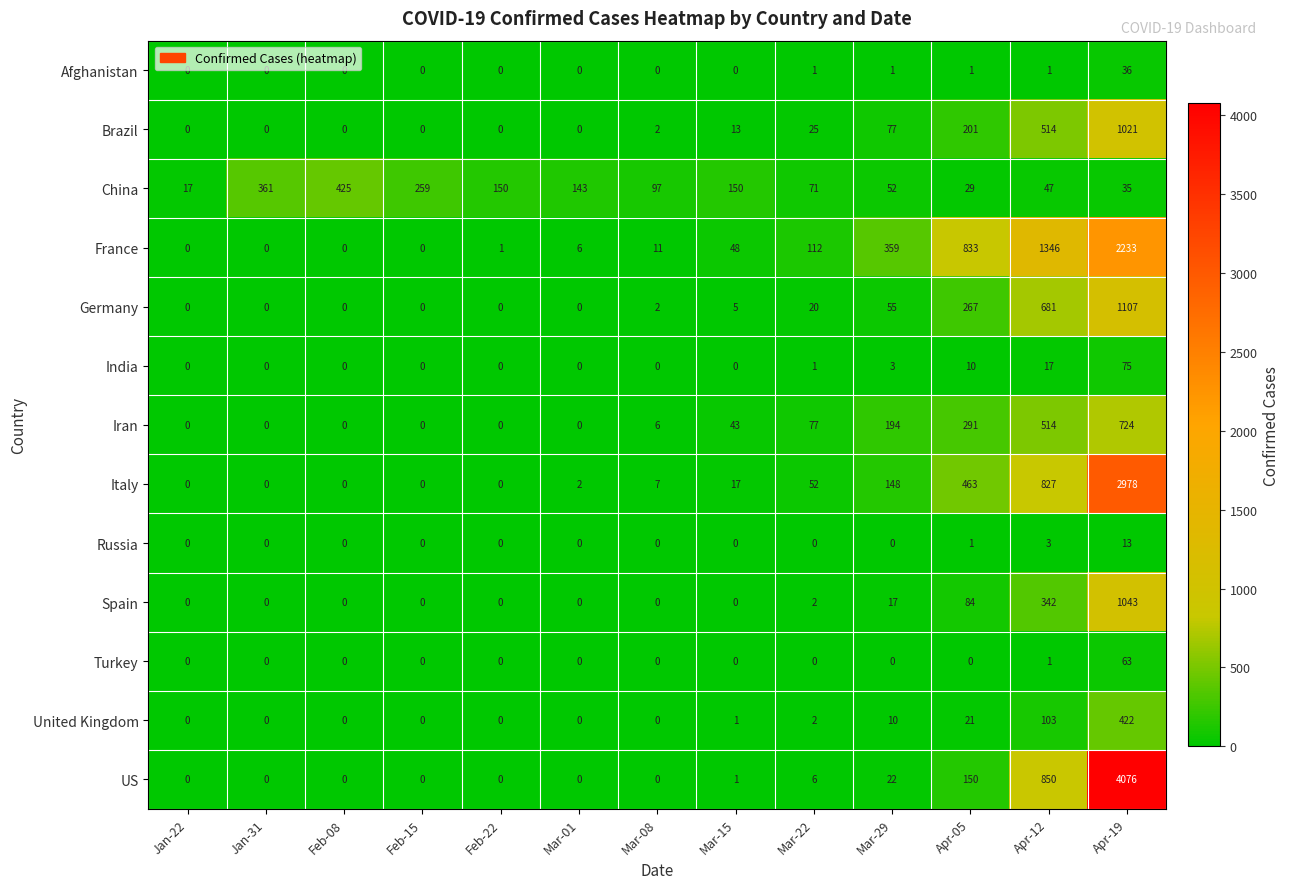

Rank the series by their maximum value, from highest to lowest.

US, Italy, France, Germany, Spain, Brazil, Iran, China, United Kingdom, India, Turkey, Afghanistan, Russia